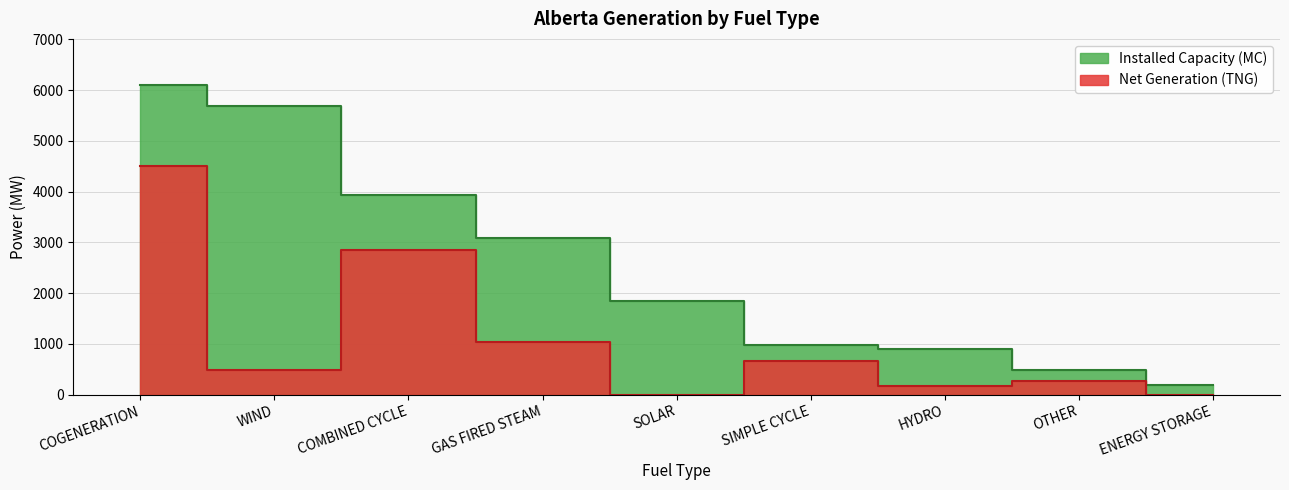

What is the maximum value for Net Generation (TNG)?

4514